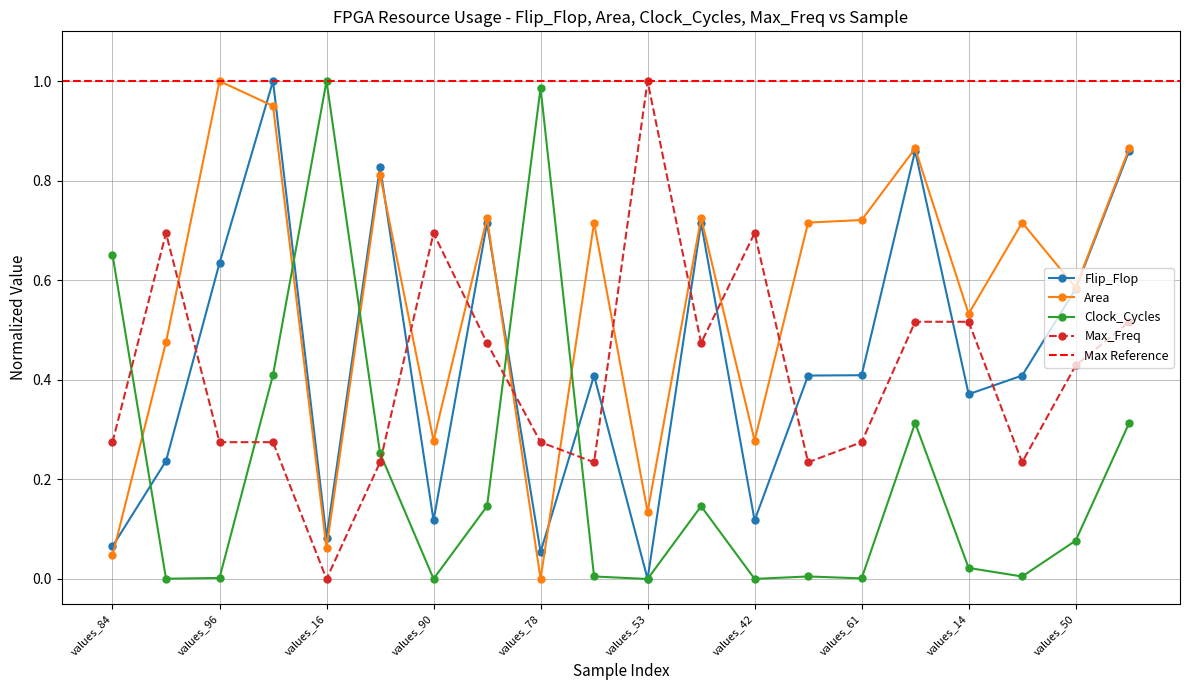

True or false: Clock_Cycles and Area intersect in this chart.

True